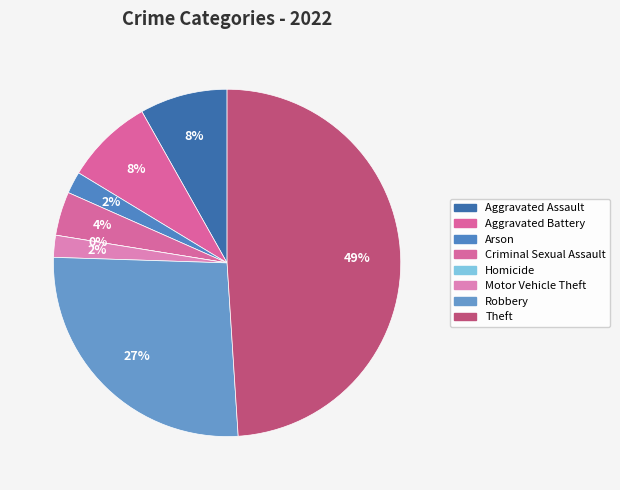

To the nearest percent, what is the average slice percentage?

12%